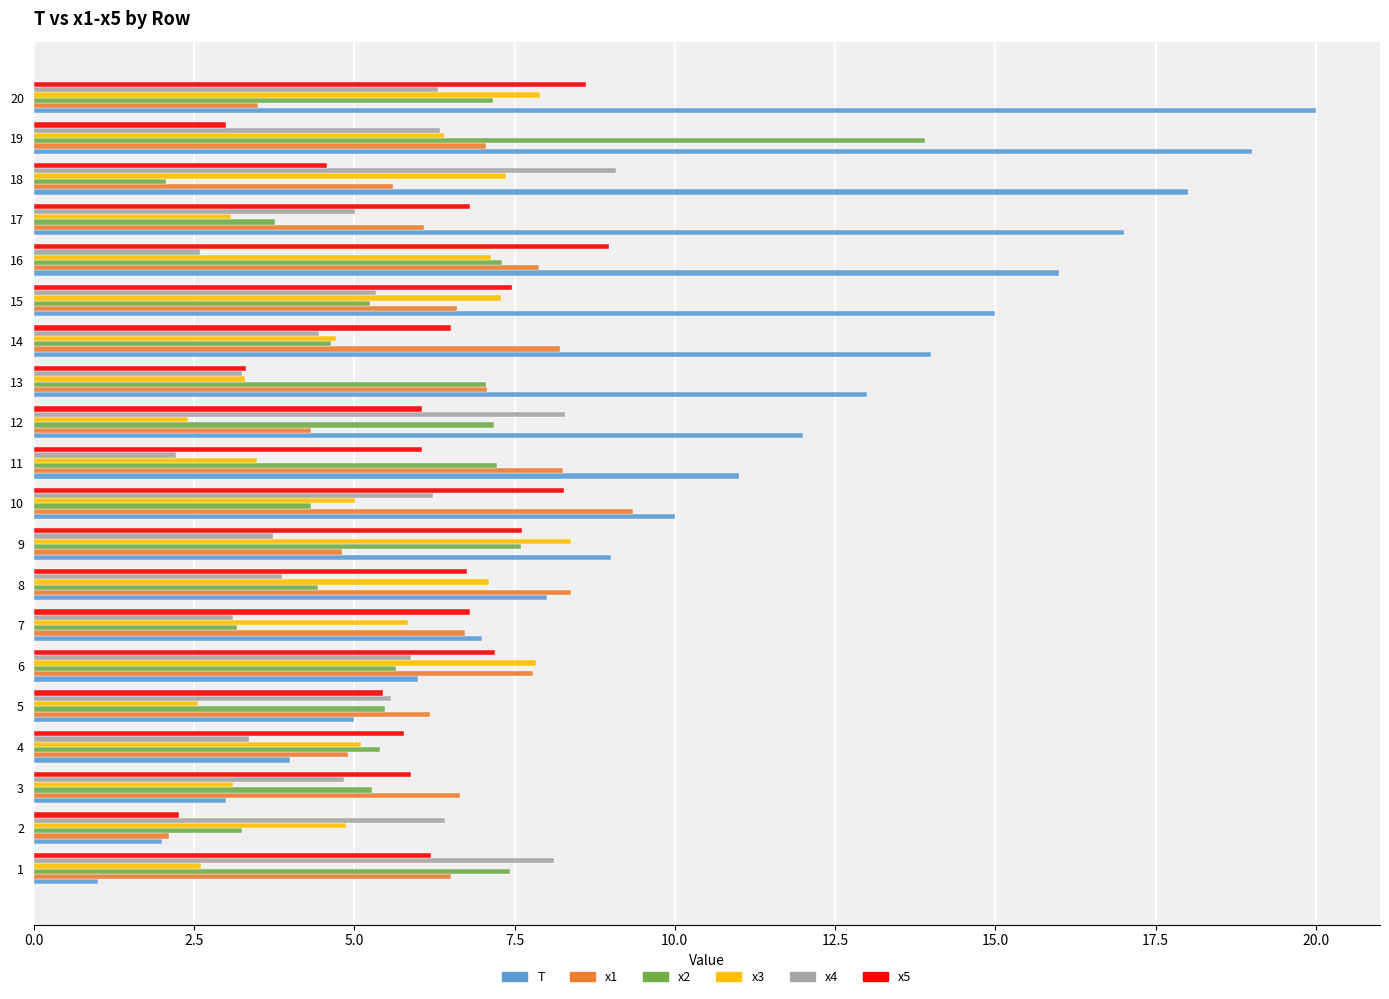

The value of T at 17 is 3.9. True or false?

False